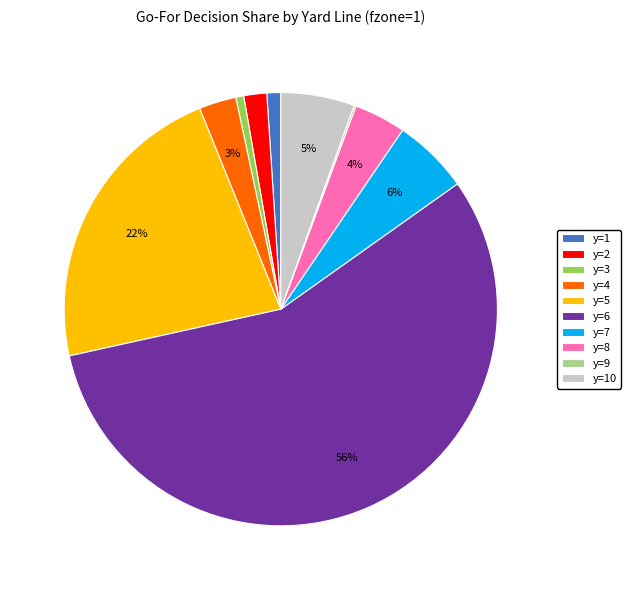

Is there any slice that represents more than half of the pie?

Yes